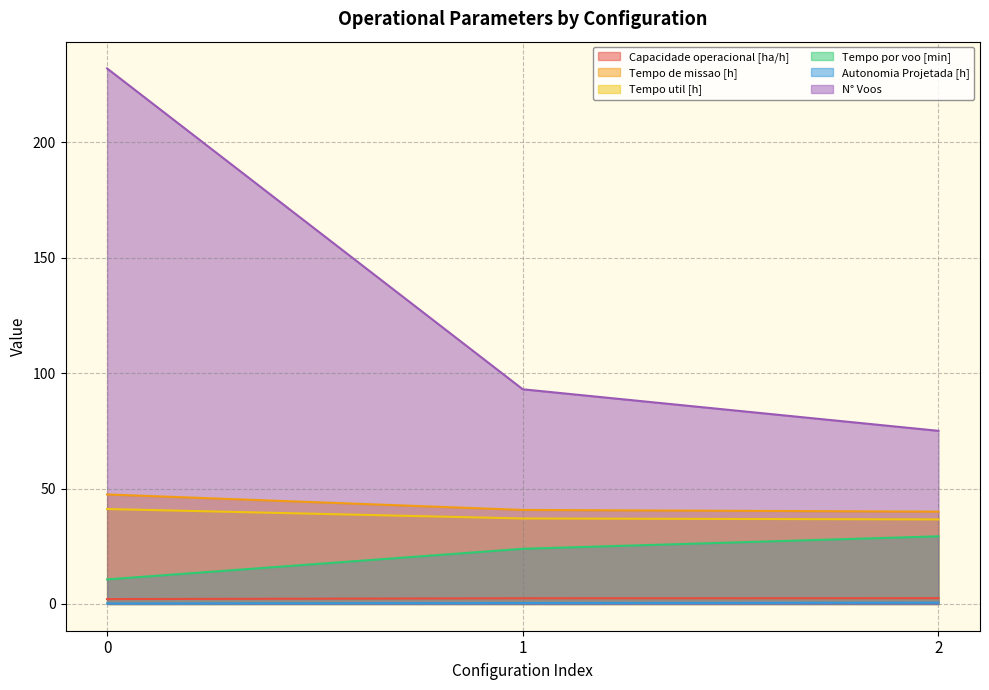

Reading right to left, extract all data points from this chart.

Capacidade operacional [ha/h]: 2.5	2.5	2.1
Tempo de missao [h]: 40.0	40.7	47.4
Tempo util [h]: 36.6	37.0	41.1
Tempo por voo [min]: 29.3	23.9	10.6
Autonomia Projetada [h]: 0.6	0.4	0.2
N° Voos: 75.0	93.0	232.0